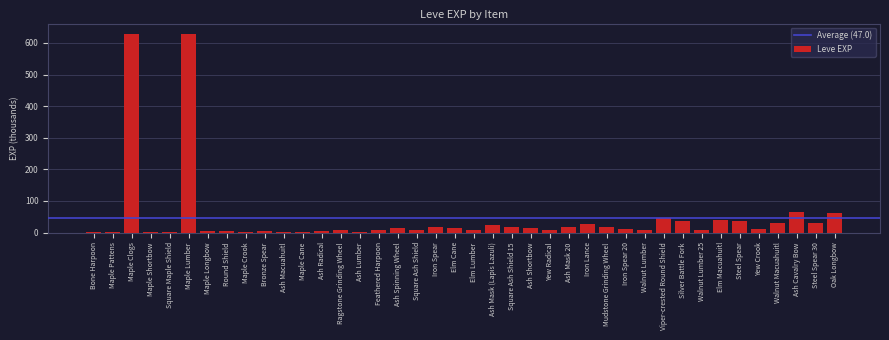

The chart shows a value of 64 at Ash Cavalry Bow. True or false?

True